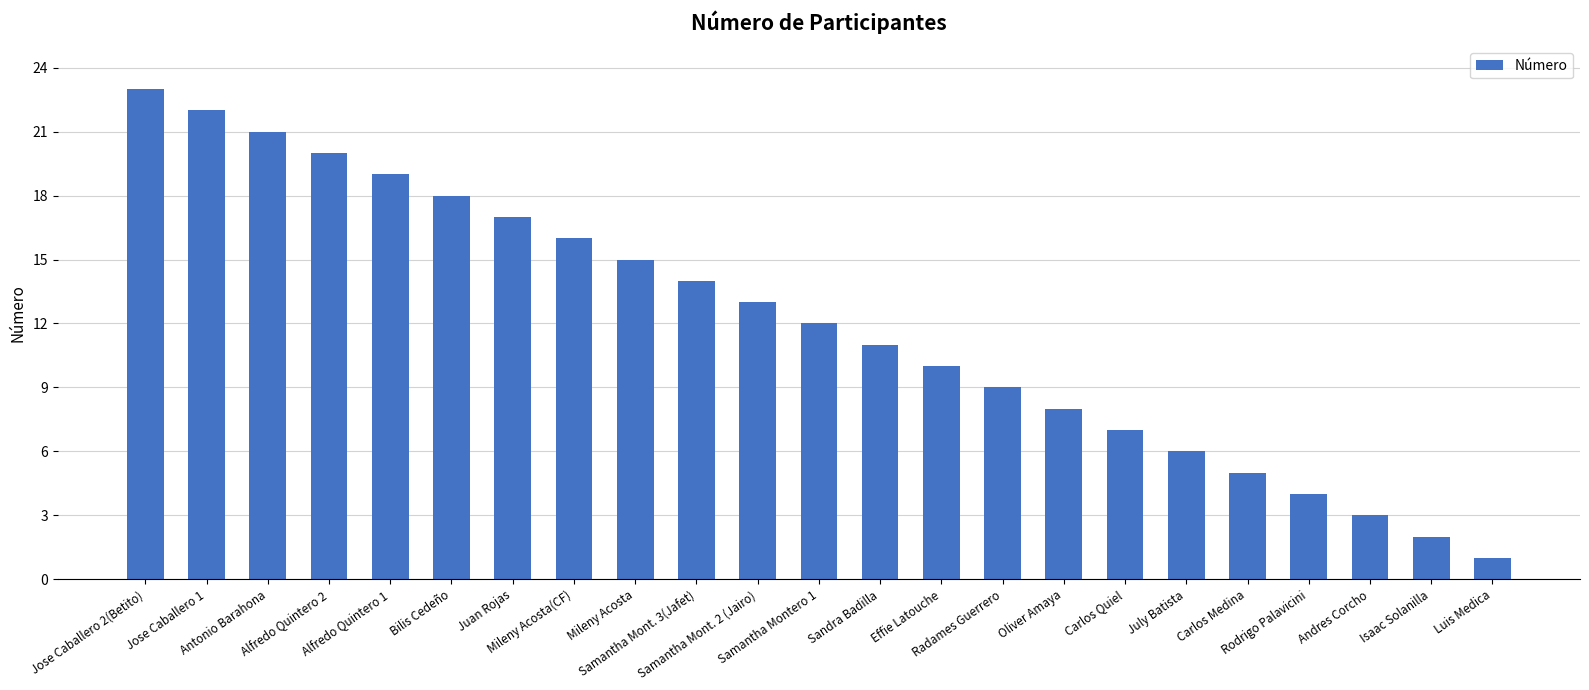

What is the ratio of the value at Rodrigo Palavicini to the value at Samantha Mont. 2 (Jairo)?

0.3